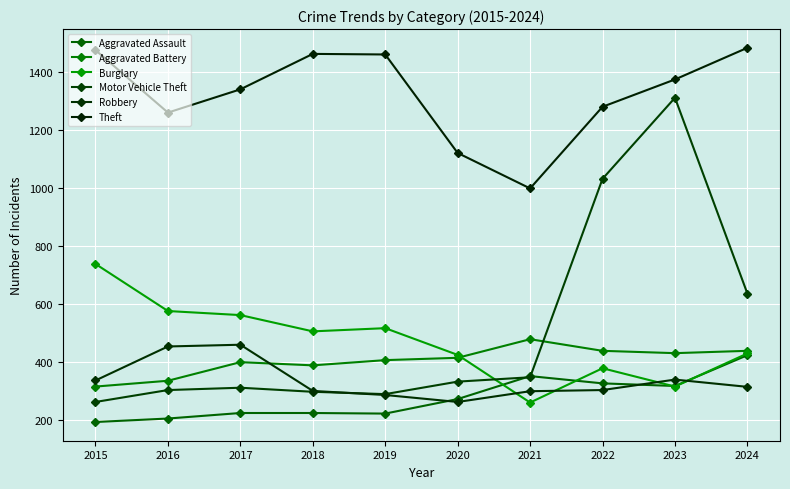

Is the value of Aggravated Battery at 2021 greater than the value of Aggravated Assault at 2018?

Yes